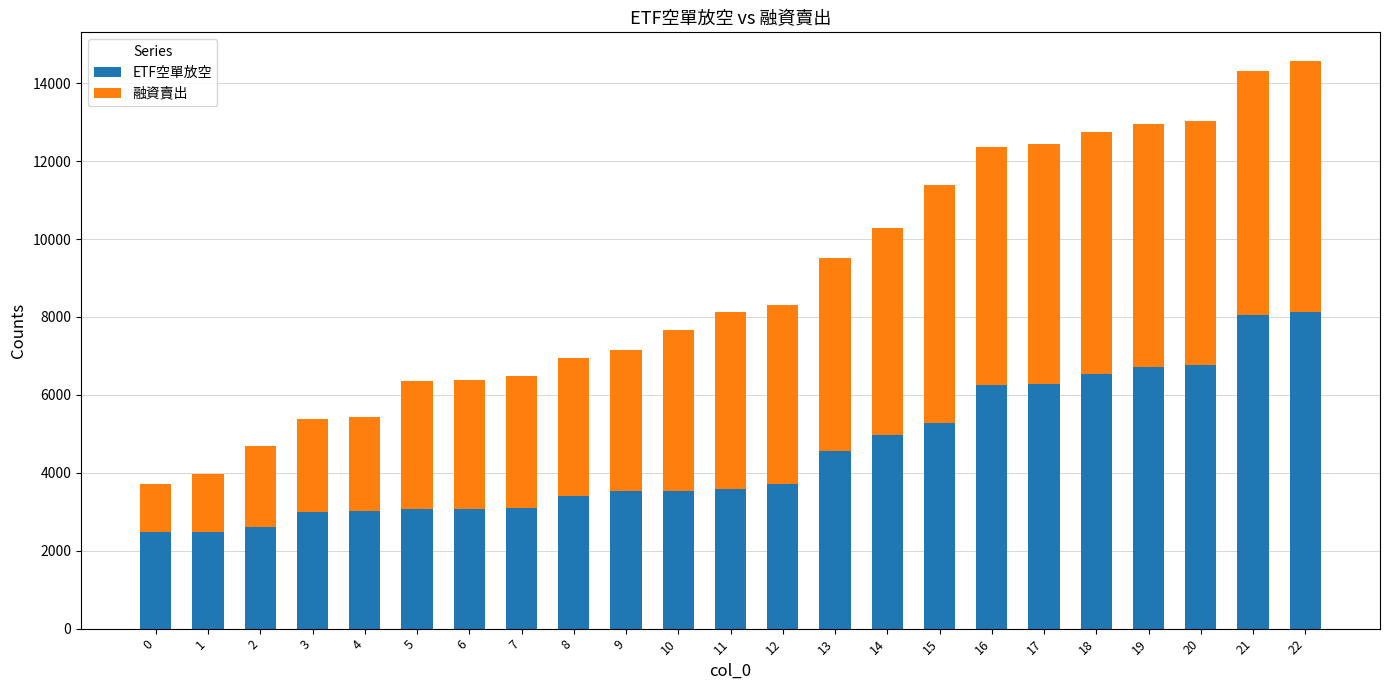

What is the total value across all series at 1?

3966